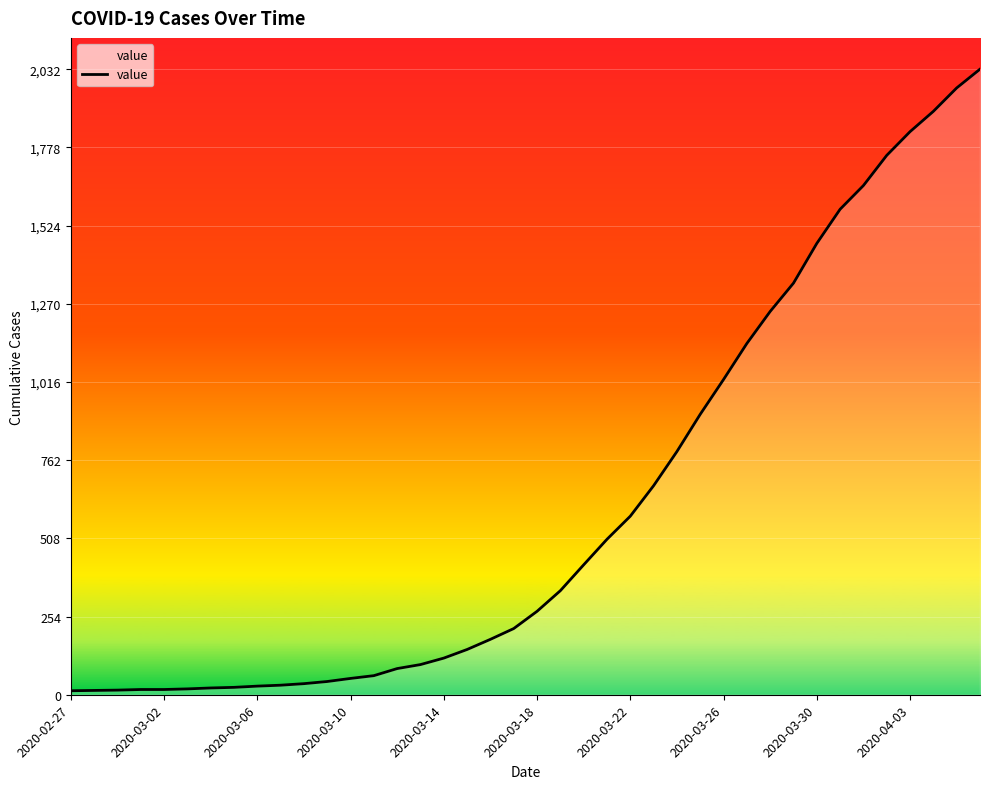

Is it true that the value at 2020-03-26 is 1024?

True